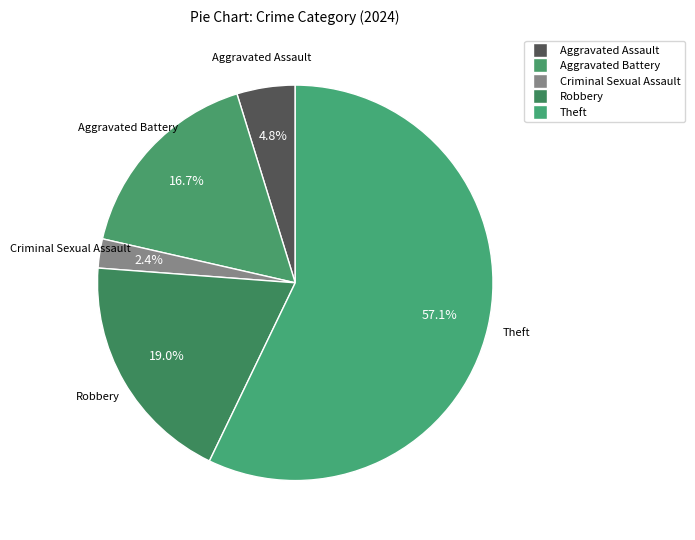

How many segments does this pie chart have?

5